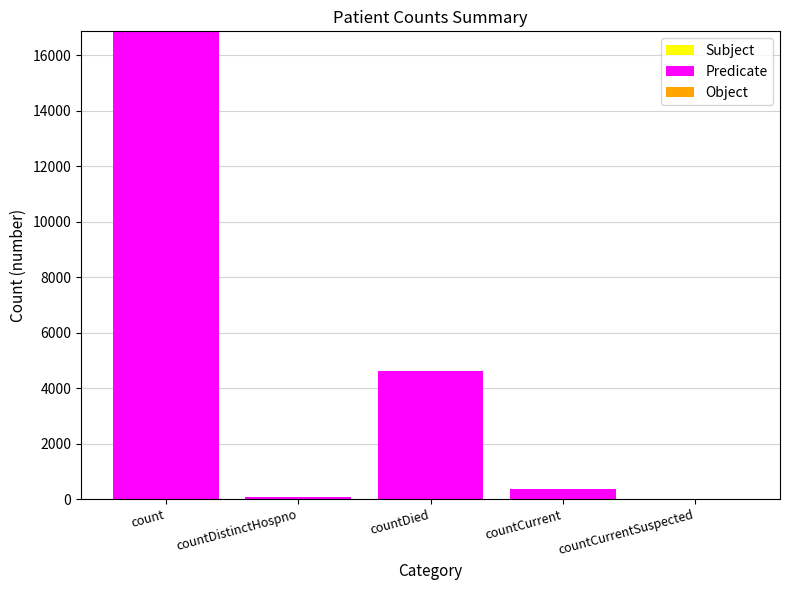

Is it true that the value at count is 16871?

True